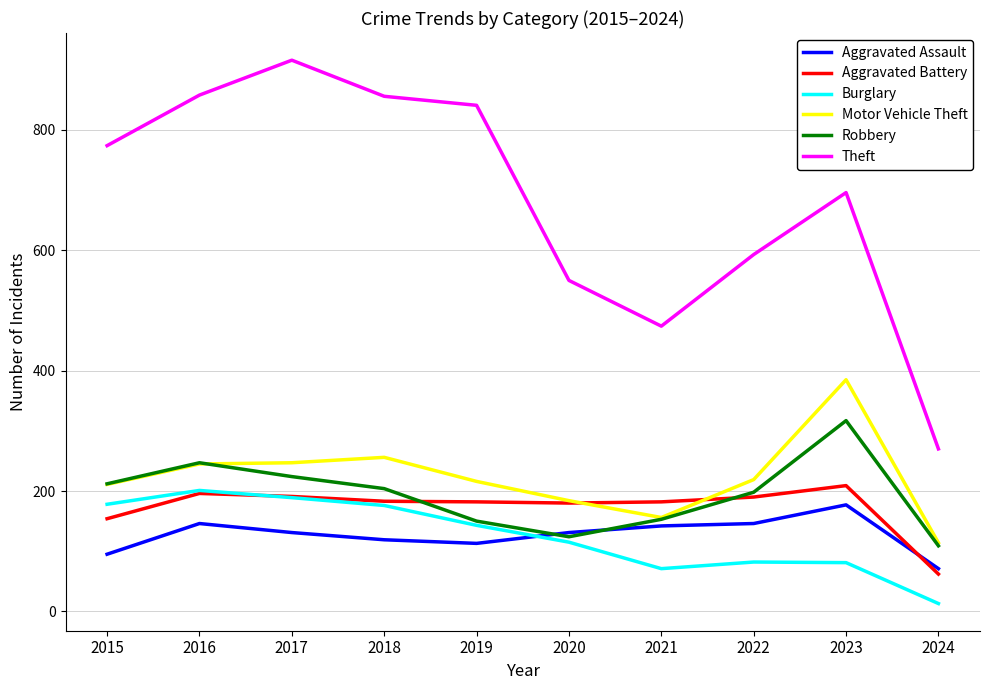

The value of Theft at 2021 is 474. True or false?

True